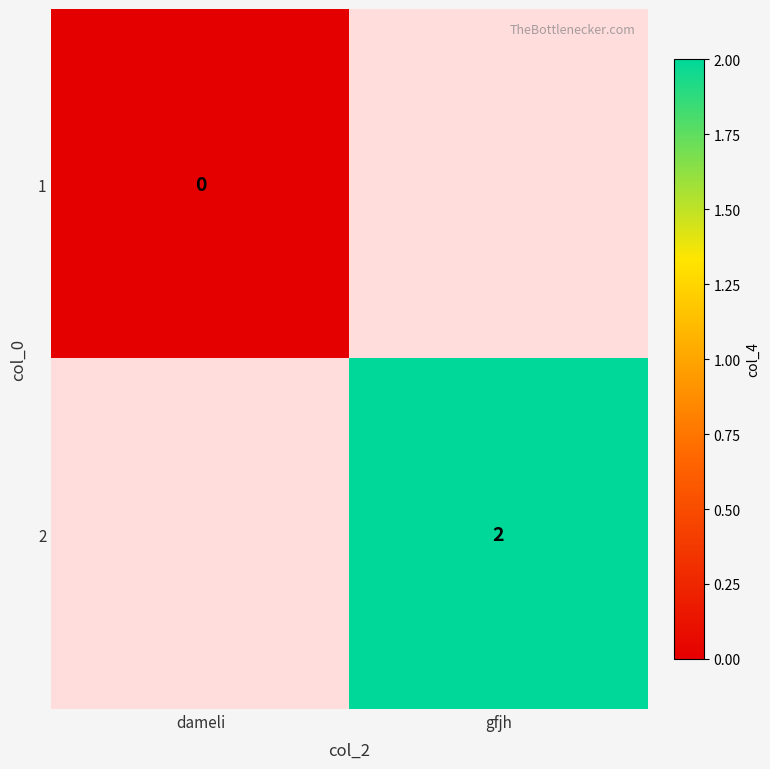

Is the value of 1 at dameli greater than the value of 2 at gfjh?

No